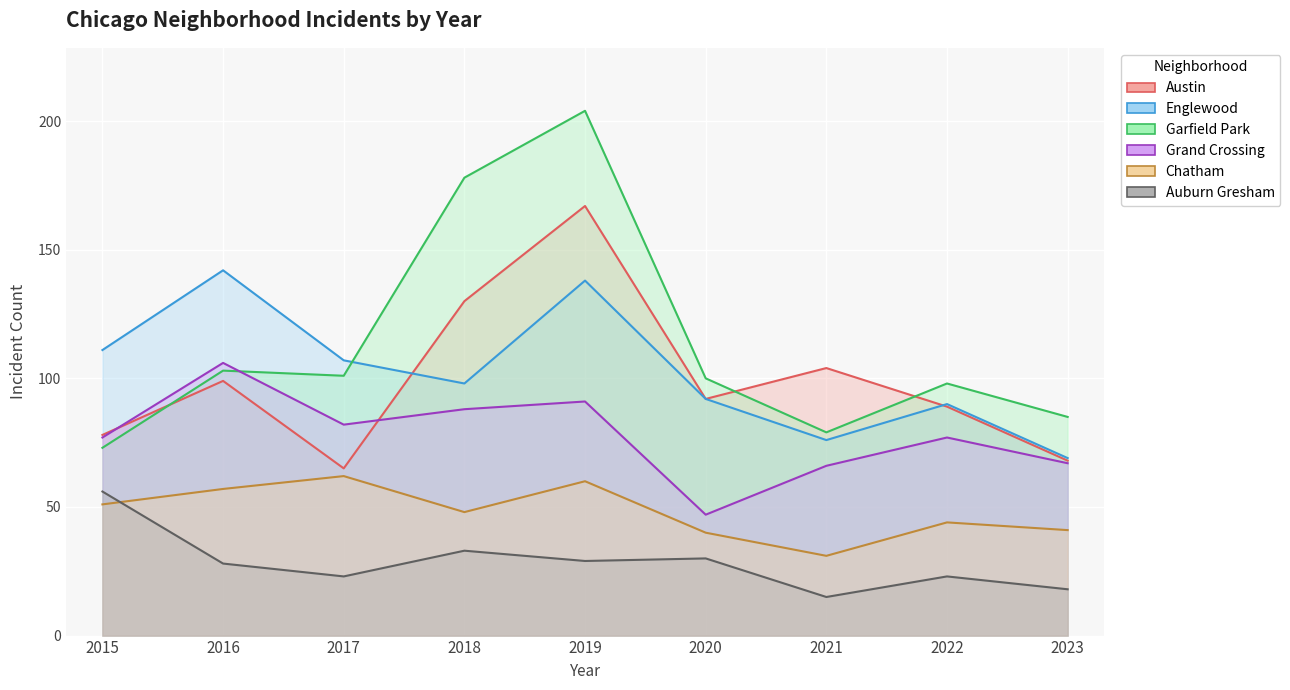

Rank the series at 2017 from highest to lowest value.

Englewood, Garfield Park, Grand Crossing, Austin, Chatham, Auburn Gresham